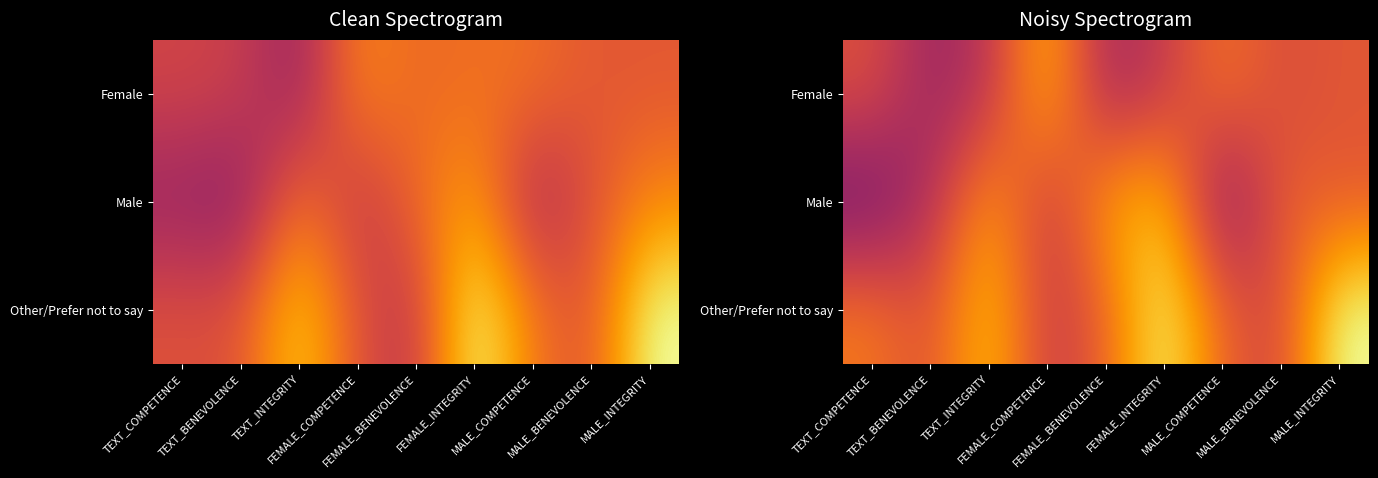

Which has a higher value, MALE_COMPETENCE or TEXT_BENEVOLENCE?

MALE_COMPETENCE